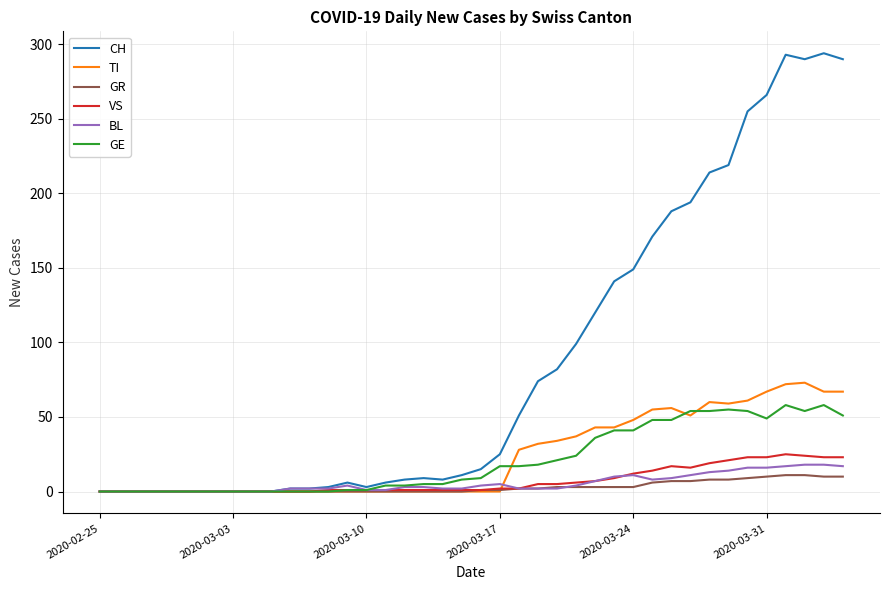

Which series has the widest spread of values?

CH